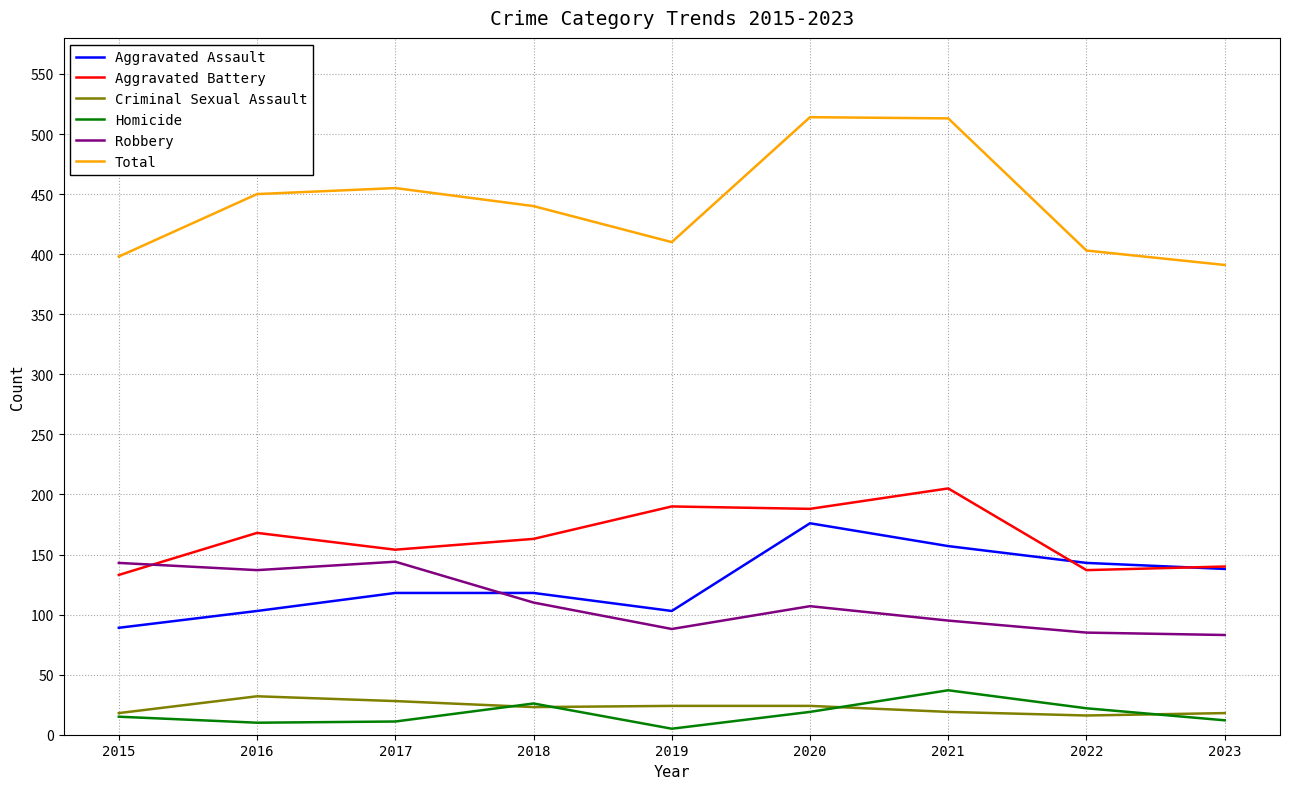

Between 2016 and 2018, which series saw the biggest shift?

Robbery